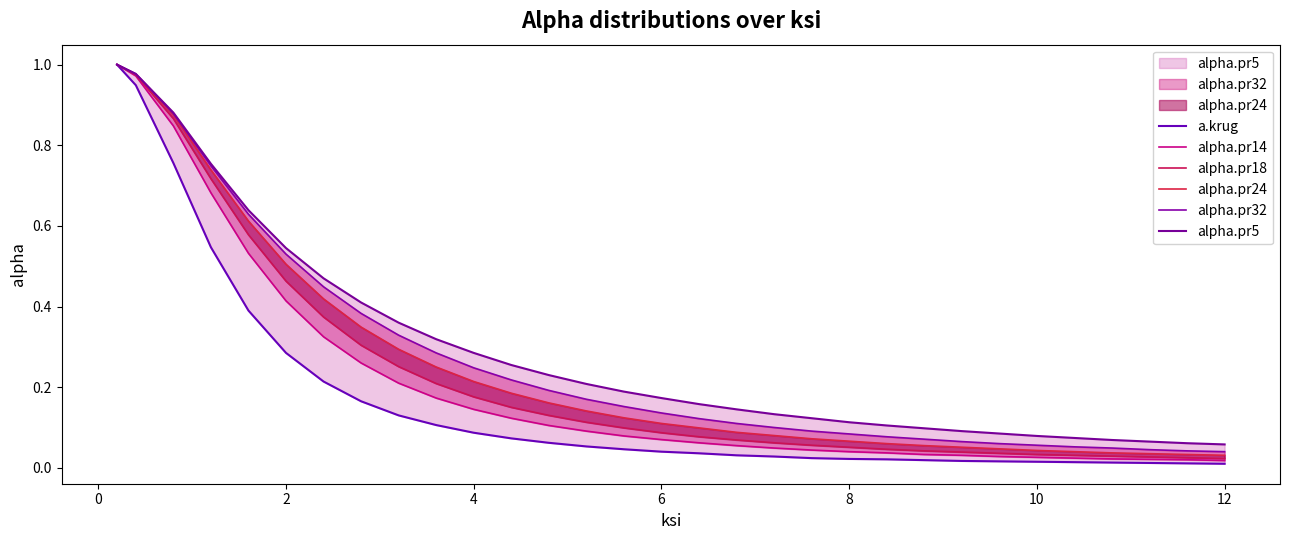

How many data points does each series have?

31